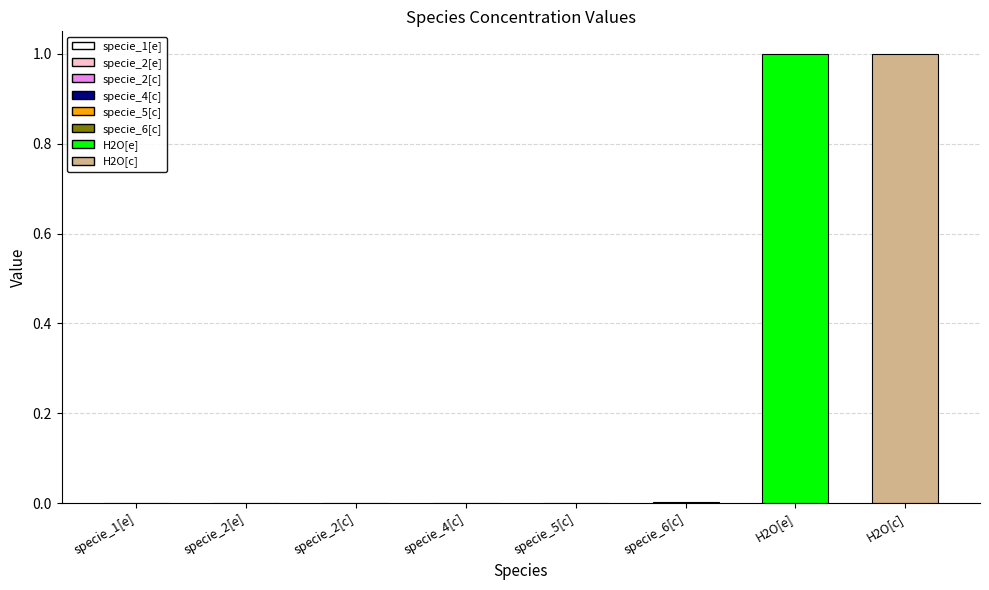

Reading left to right, transcribe all the data shown in this chart.

0.0	0.0	0.0	0.0	0.0	0.0	1.0	1.0